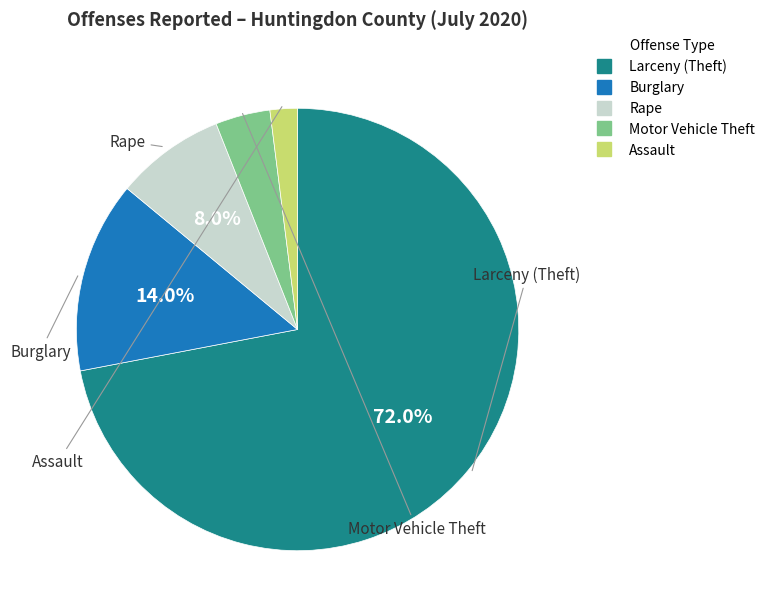

Does any single category account for the majority?

Yes